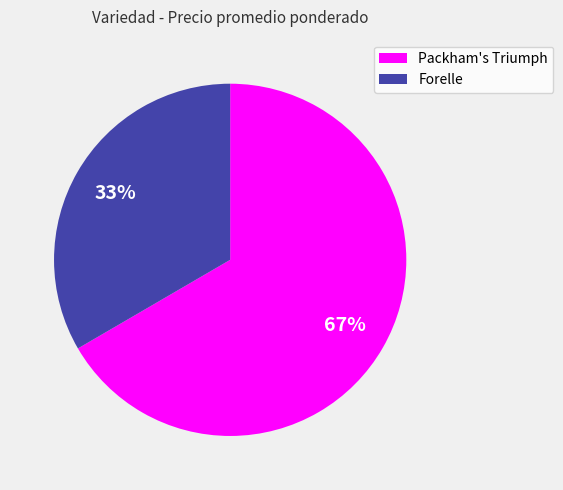

Is there a majority slice in this chart?

Yes